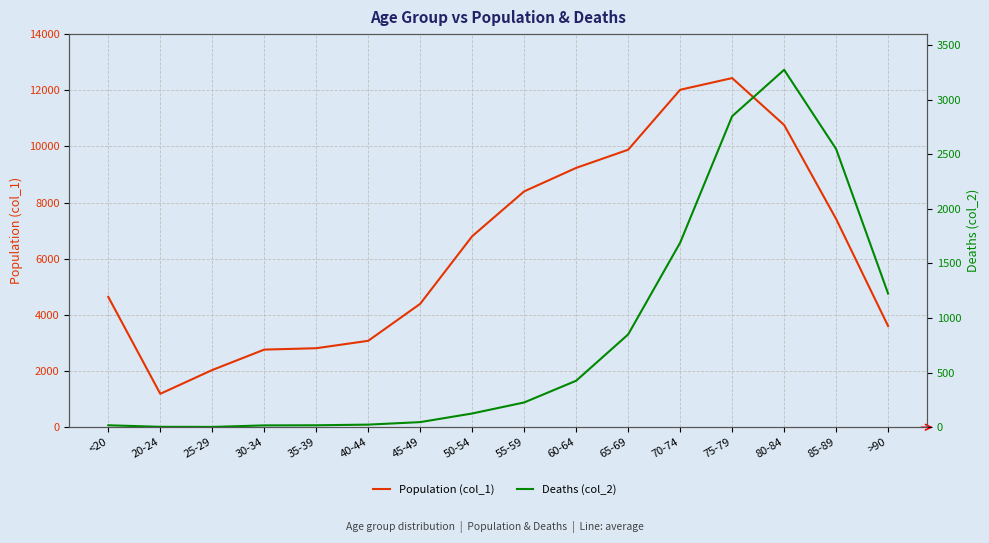

Between <20 and 65-69, which series saw the biggest shift?

Population (col_1)